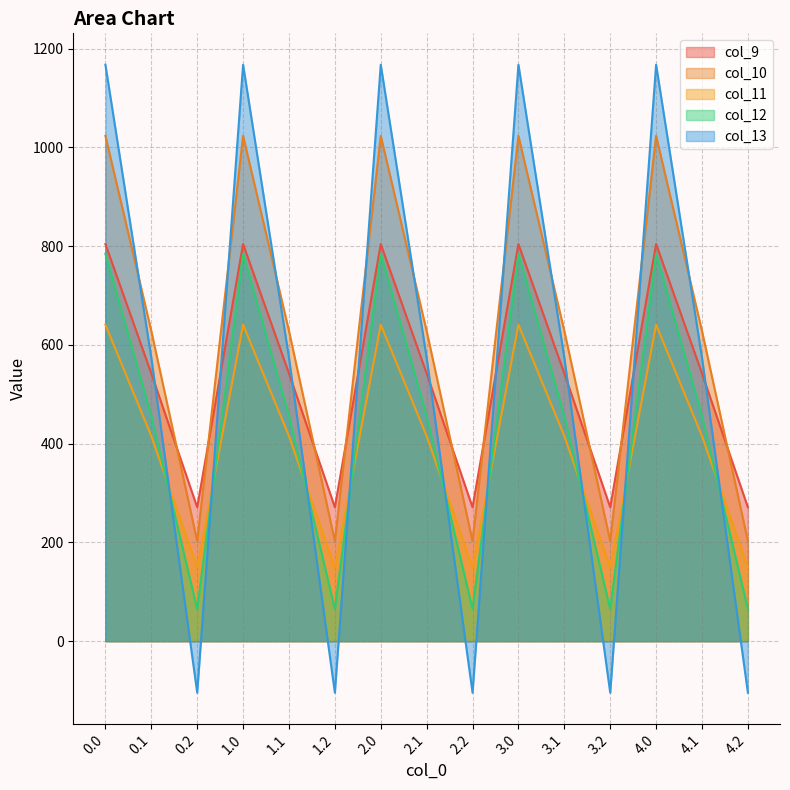

At 1.1, list the series in order from smallest to largest.

col_11, col_12, col_9, col_13, col_10